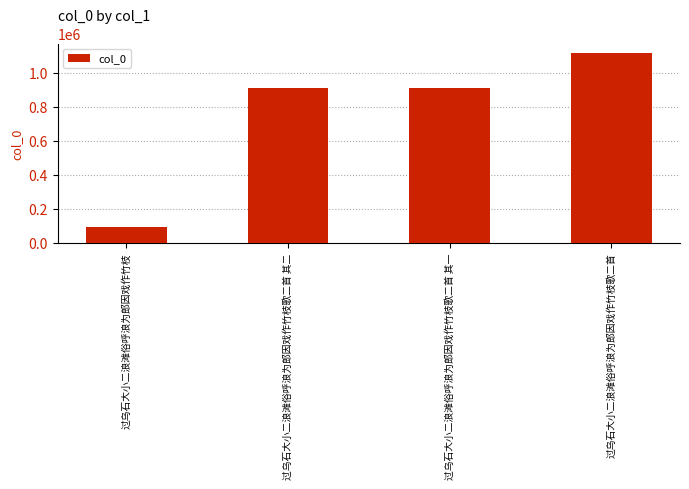

What is the change in value from 过乌石大小二浪滩俗呼浪为郎因戏作竹枝歌二首 其一 to 过乌石大小二浪滩俗呼浪为郎因戏作竹枝歌二首?

+203342